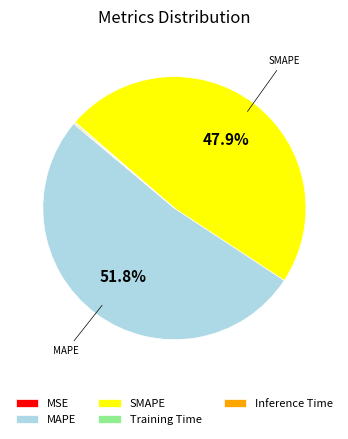

Is it true that SMAPE is 56% of the pie?

False